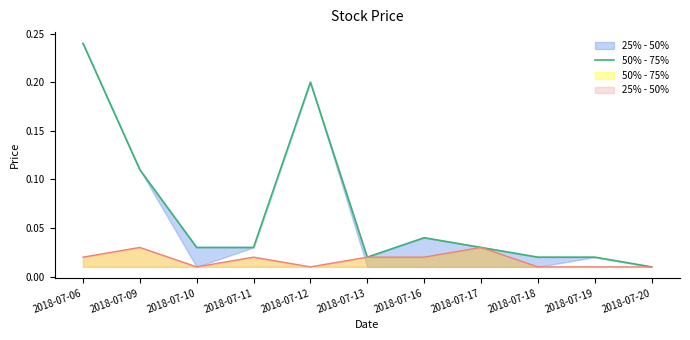

Rank the categories by value from highest to lowest.

2018-07-06, 2018-07-12, 2018-07-09, 2018-07-16, 2018-07-10, 2018-07-11, 2018-07-17, 2018-07-13, 2018-07-18, 2018-07-19, 2018-07-20